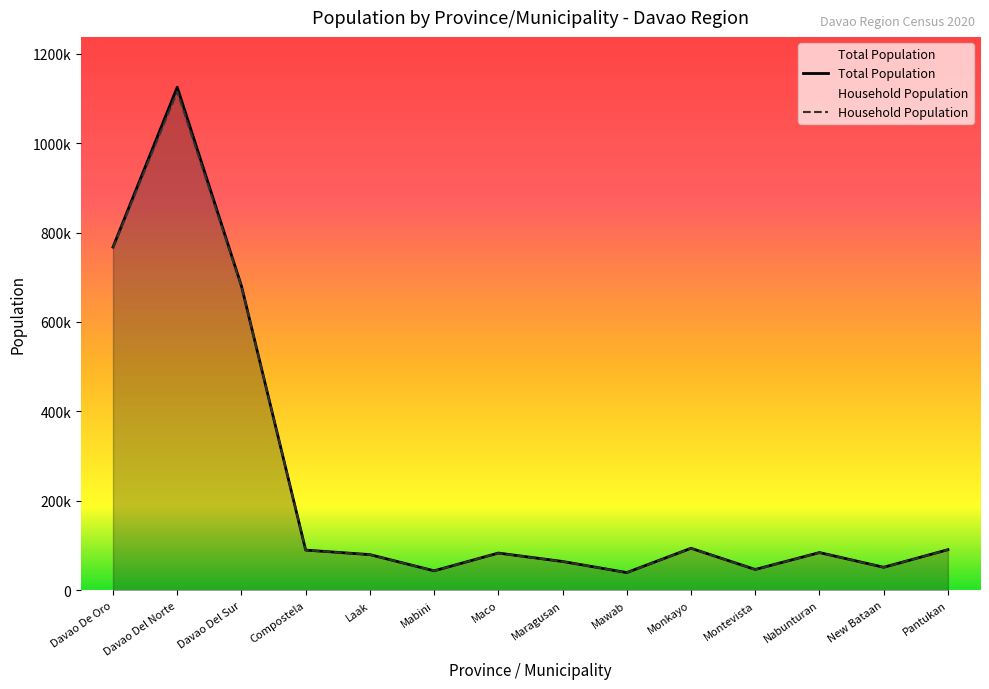

List the labels in order of Total Population value, largest first.

Davao Del Norte, Davao De Oro, Davao Del Sur, Monkayo, Pantukan, Compostela, Nabunturan, Maco, Laak, Maragusan, New Bataan, Montevista, Mabini, Mawab